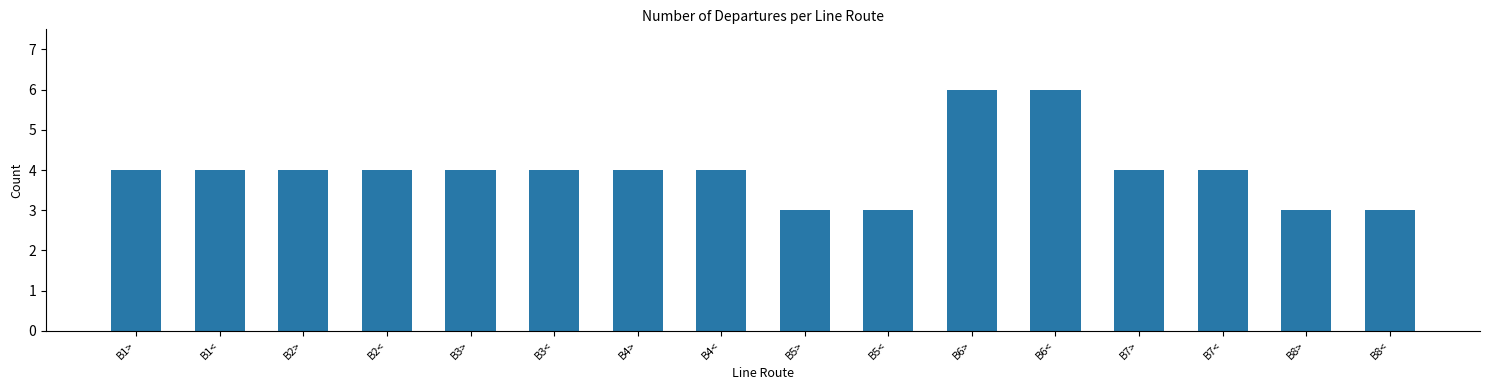

Are the bars horizontal?

No